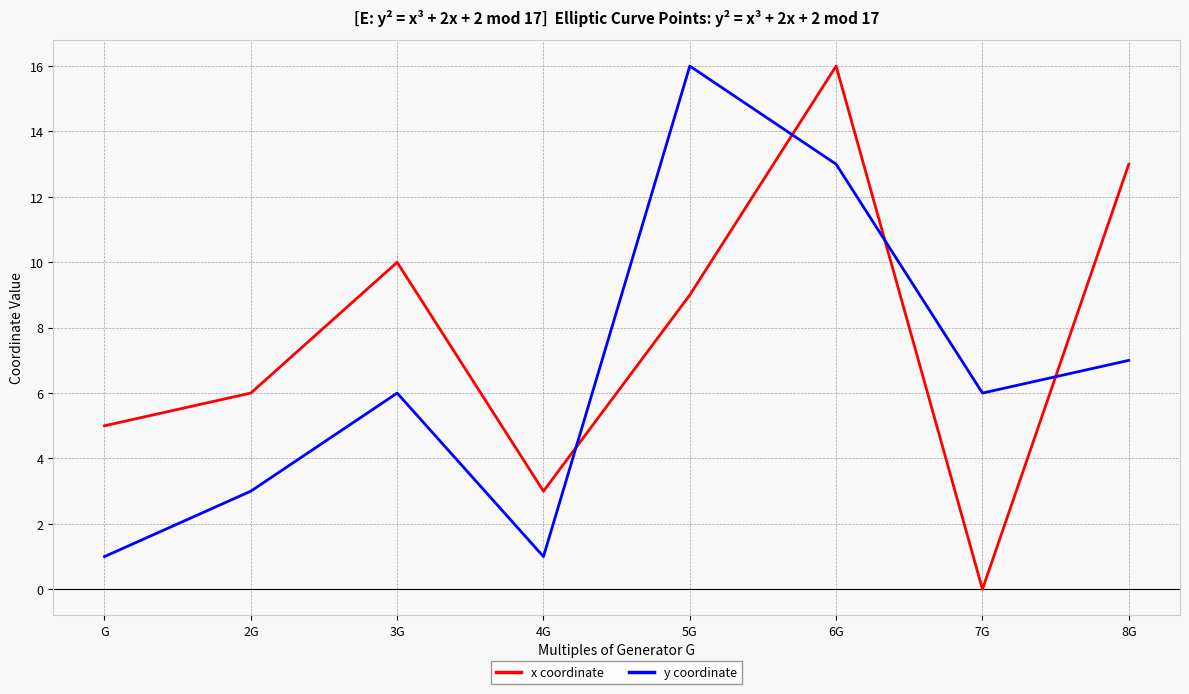

What value does the y coordinate series have at 5G, to the nearest 10?

20